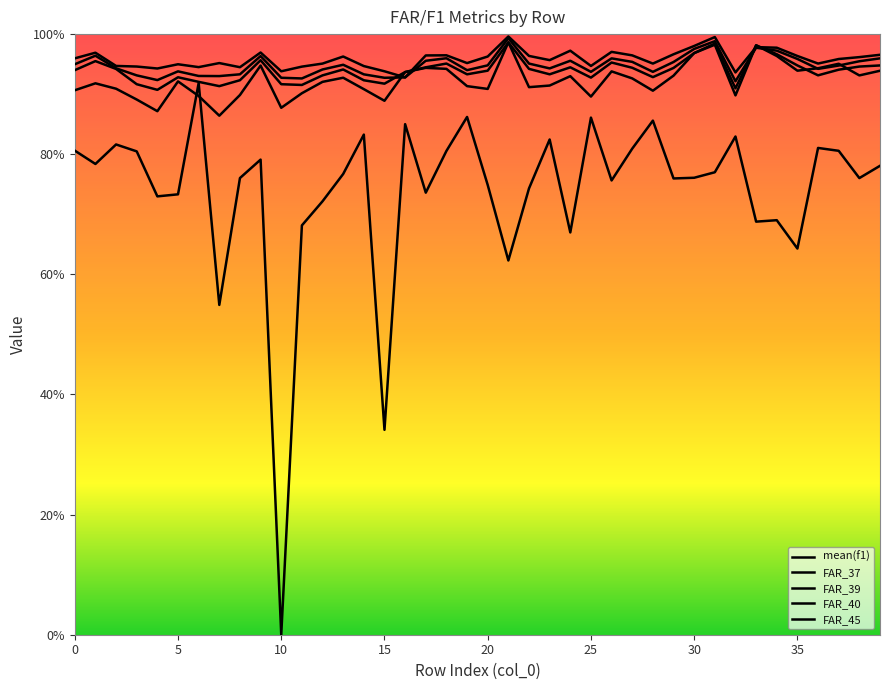

Reading right to left, what are all the values shown in this chart?

mean(f1): 0.8	0.8	0.8	0.8	0.6	0.7	0.7	0.8	0.8	0.8	0.8	0.9	0.8	0.8	0.9	0.7	0.8	0.7	0.6	0.7	0.9	0.8	0.7	0.9	0.3	0.8	0.8	0.7	0.7	0.0	0.8	0.8	0.5	0.9	0.7	0.7	0.8	0.8	0.8	0.8
FAR_37: 1.0	1.0	1.0	1.0	1.0	1.0	1.0	0.9	1.0	1.0	1.0	1.0	1.0	1.0	0.9	1.0	1.0	1.0	1.0	1.0	1.0	1.0	1.0	0.9	0.9	0.9	1.0	1.0	0.9	0.9	1.0	0.9	1.0	0.9	0.9	0.9	0.9	0.9	1.0	1.0
FAR_39: 1.0	1.0	0.9	0.9	1.0	1.0	1.0	0.9	1.0	1.0	1.0	0.9	1.0	1.0	0.9	1.0	0.9	1.0	1.0	0.9	0.9	1.0	1.0	0.9	0.9	0.9	0.9	0.9	0.9	0.9	1.0	0.9	0.9	0.9	0.9	0.9	0.9	0.9	1.0	0.9
FAR_40: 0.9	0.9	0.9	0.9	0.9	1.0	1.0	0.9	1.0	1.0	0.9	0.9	0.9	1.0	0.9	0.9	0.9	0.9	1.0	0.9	0.9	1.0	0.9	0.9	0.9	0.9	0.9	0.9	0.9	0.9	1.0	0.9	0.9	0.9	0.9	0.9	0.9	0.9	1.0	0.9
FAR_45: 0.9	0.9	1.0	0.9	0.9	1.0	1.0	0.9	1.0	1.0	0.9	0.9	0.9	0.9	0.9	0.9	0.9	0.9	1.0	0.9	0.9	0.9	0.9	0.9	0.9	0.9	0.9	0.9	0.9	0.9	0.9	0.9	0.9	0.9	0.9	0.9	0.9	0.9	0.9	0.9